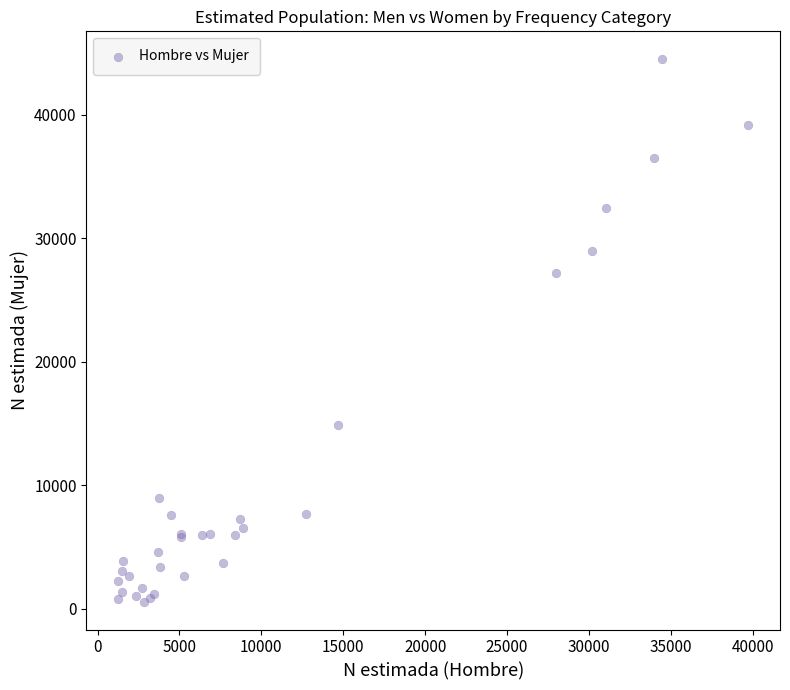

What Y value in the scatter plot is closest to 22522?

27170